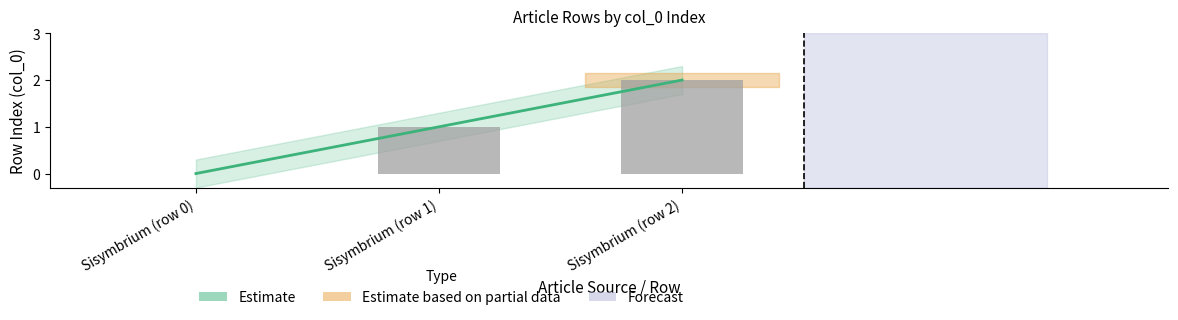

Reading left to right, transcribe all the data shown in this chart.

0	1	2